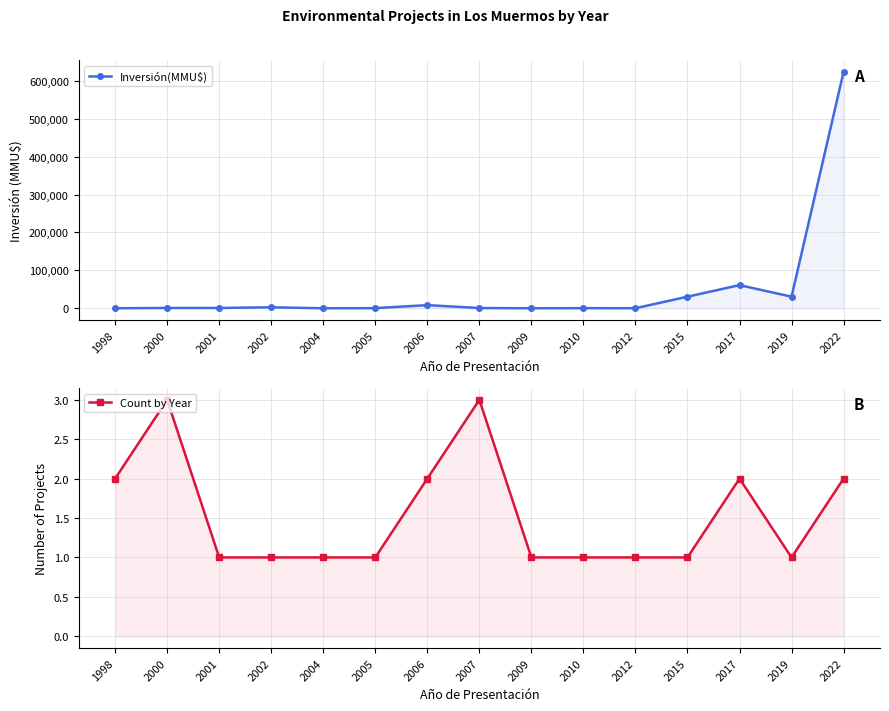

What is the minimum value for Count by Year?

1